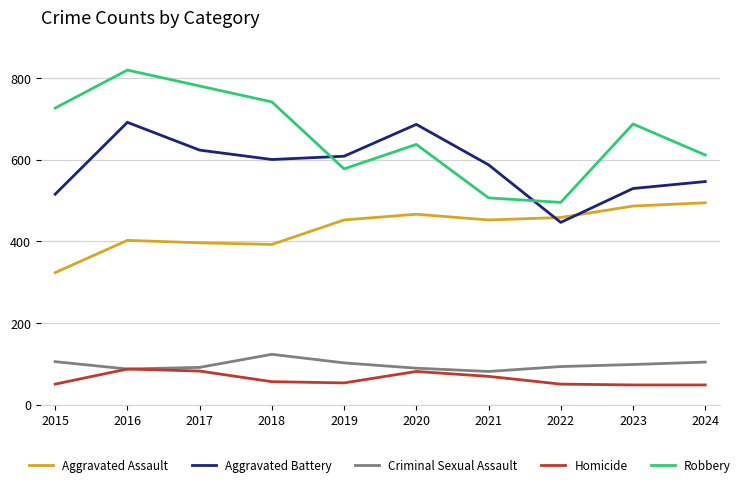

Which series has the largest total across all categories?

Robbery